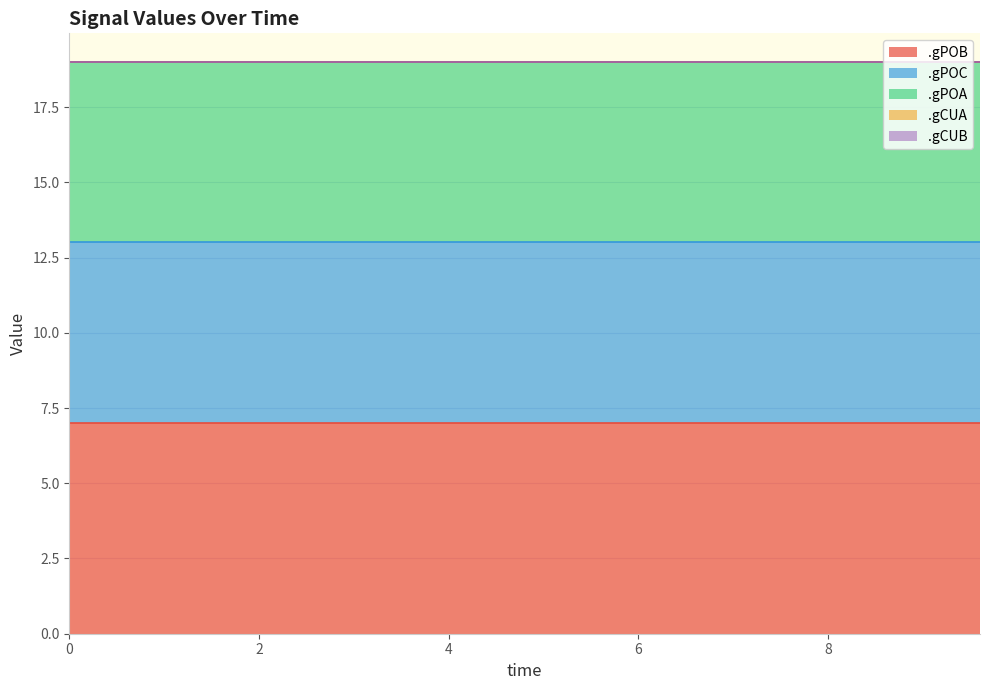

True or false: .gCUB has more than 0 points higher than both neighbors.

False